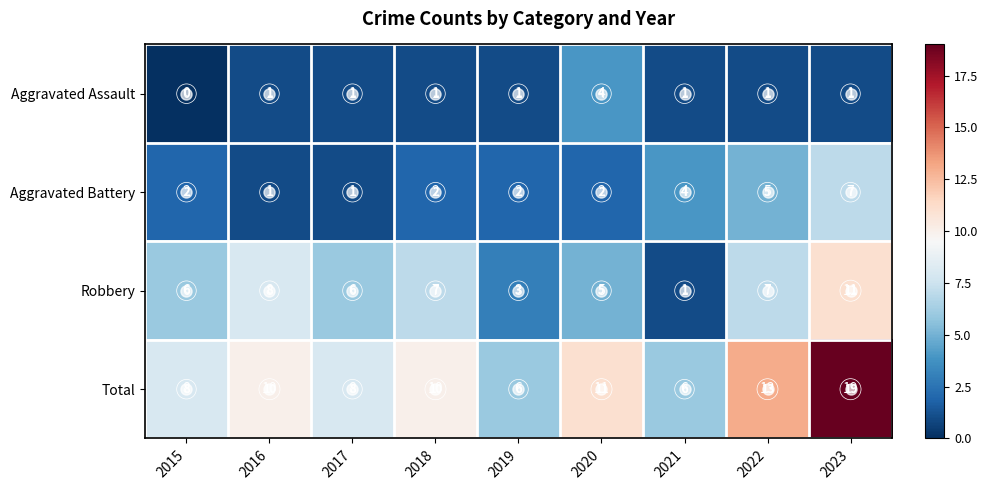

What is the average value of the Total series?

10